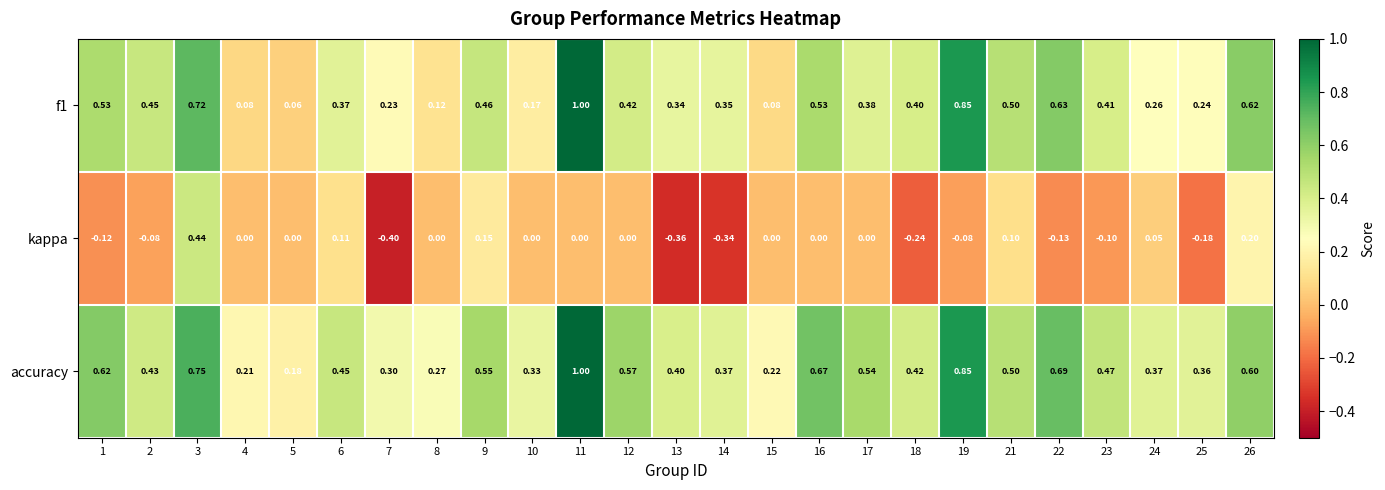

Rank the series at 13 from highest to lowest value.

accuracy, f1, kappa